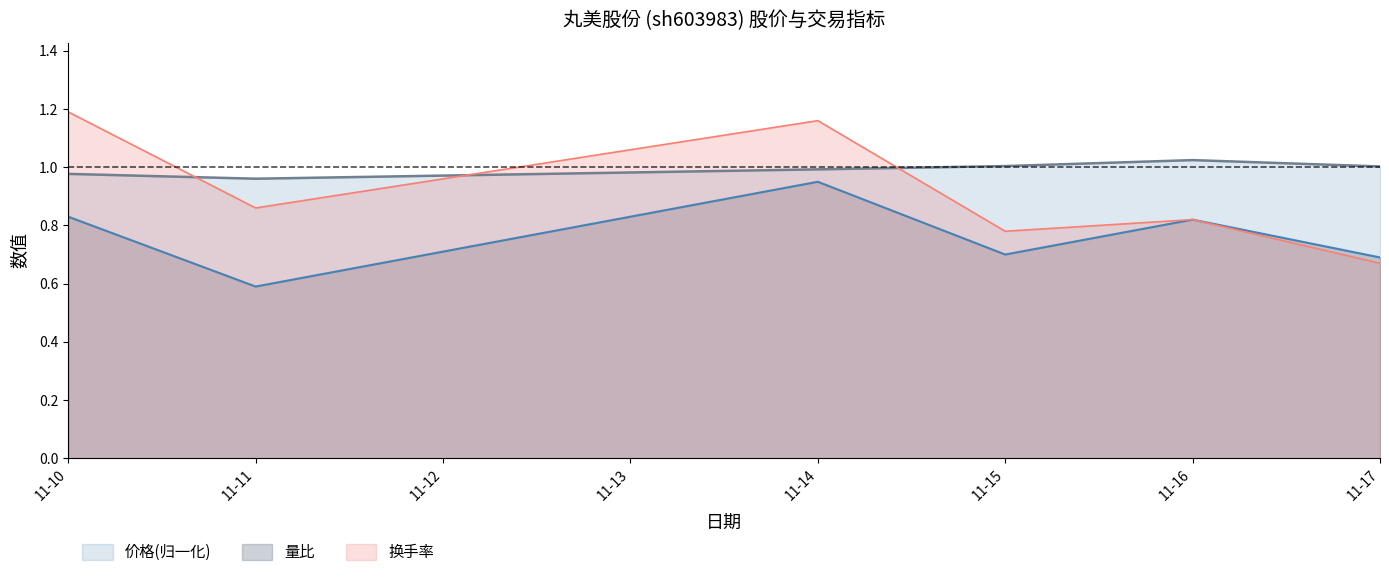

Rank the categories by 换手率 value from highest to lowest.

11-10, 11-14, 11-11, 11-16, 11-15, 11-17